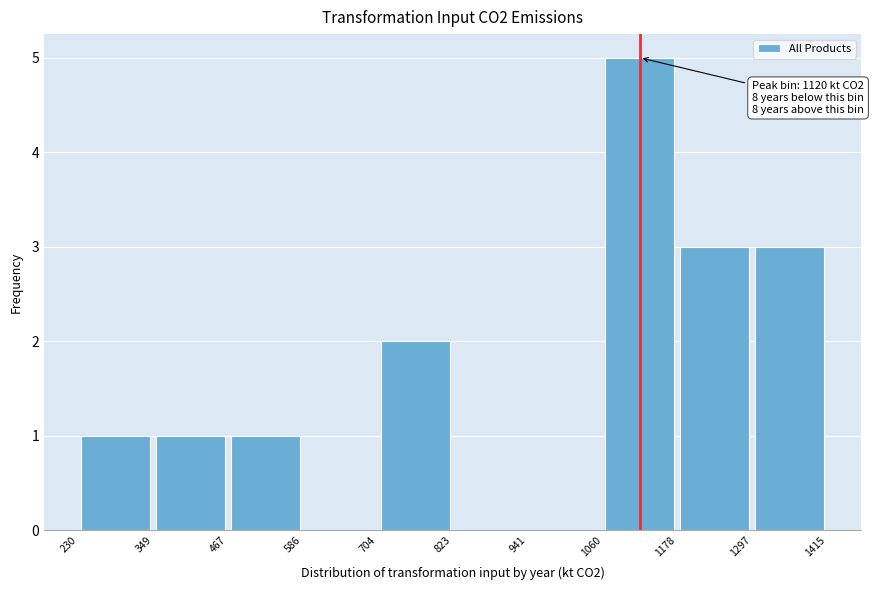

Over which range of the x-axis is the bar tallest?

1060 to 1178